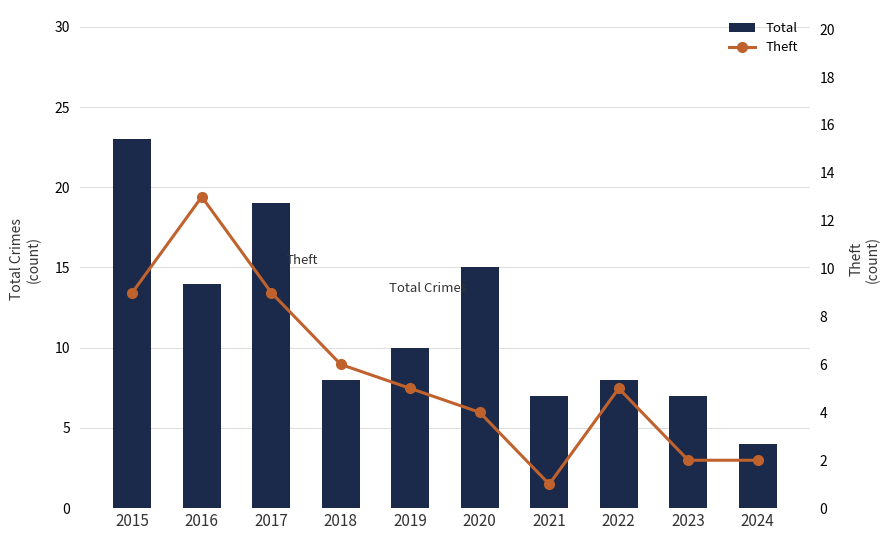

Reading left to right, list all the values displayed in this chart.

Total: 2015=23	2016=14	2017=19	2018=8	2019=10	2020=15	2021=7	2022=8	2023=7	2024=4
Theft: 2015=9	2016=13	2017=9	2018=6	2019=5	2020=4	2021=1	2022=5	2023=2	2024=2